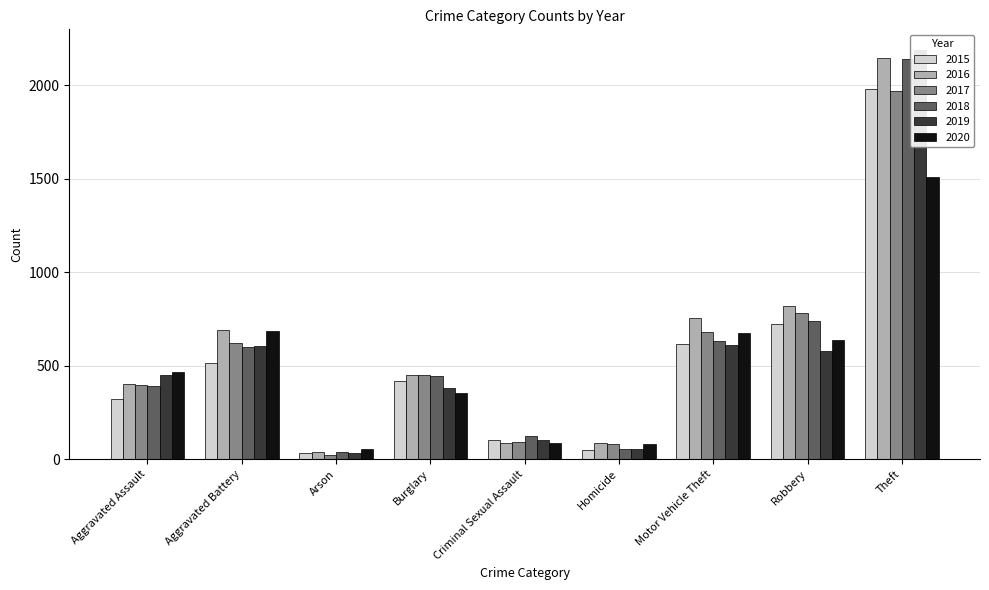

What is the average value of the 2018 series?

574